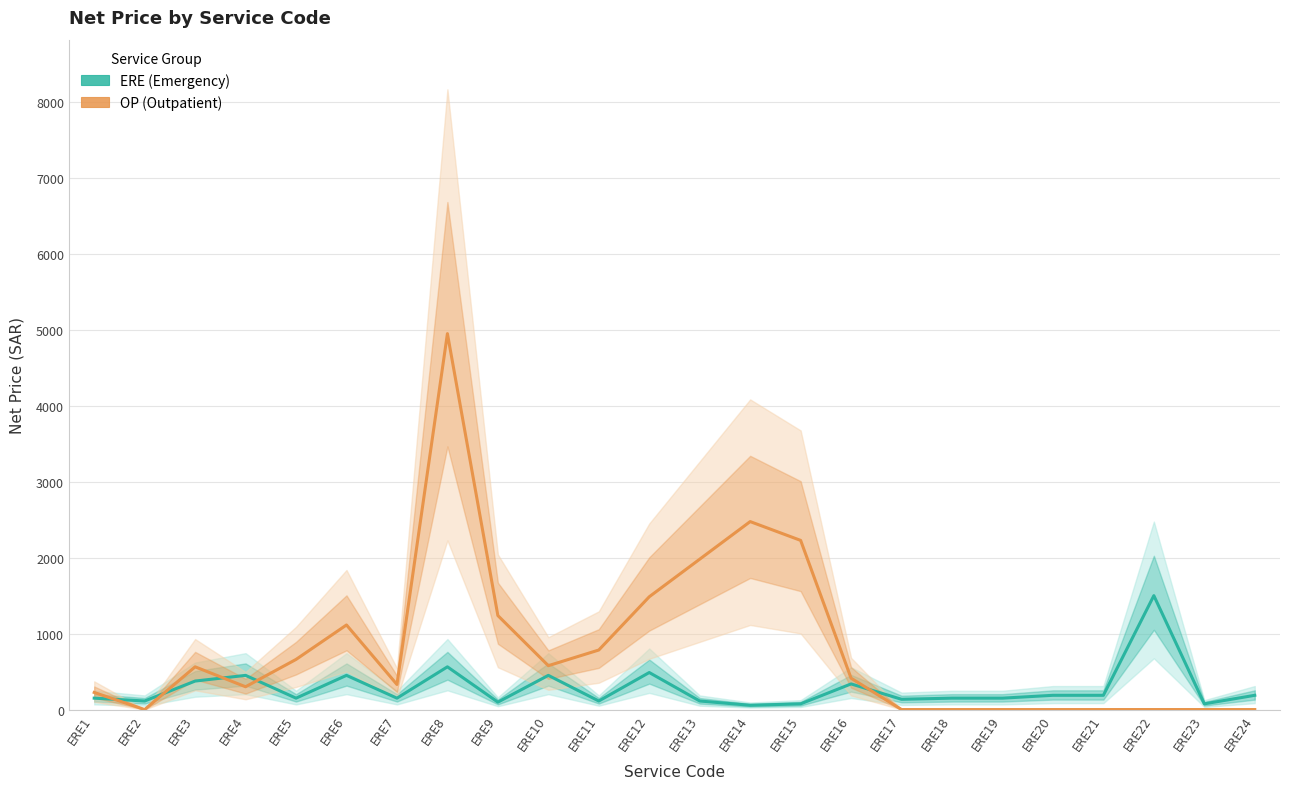

What is the difference between the maximum and minimum values in the ERE (Emergency) series?

1443.8